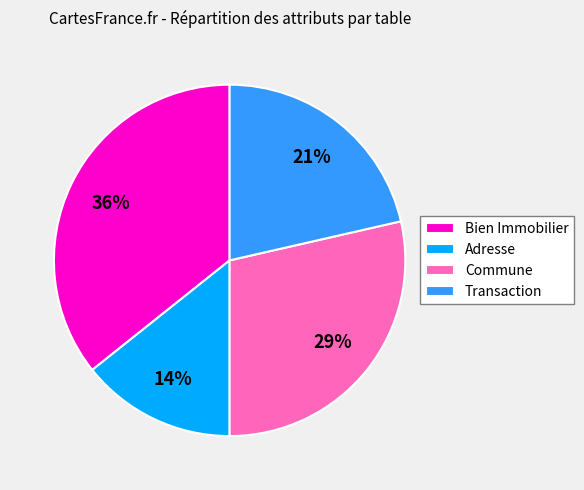

Is Transaction the majority of the pie?

No